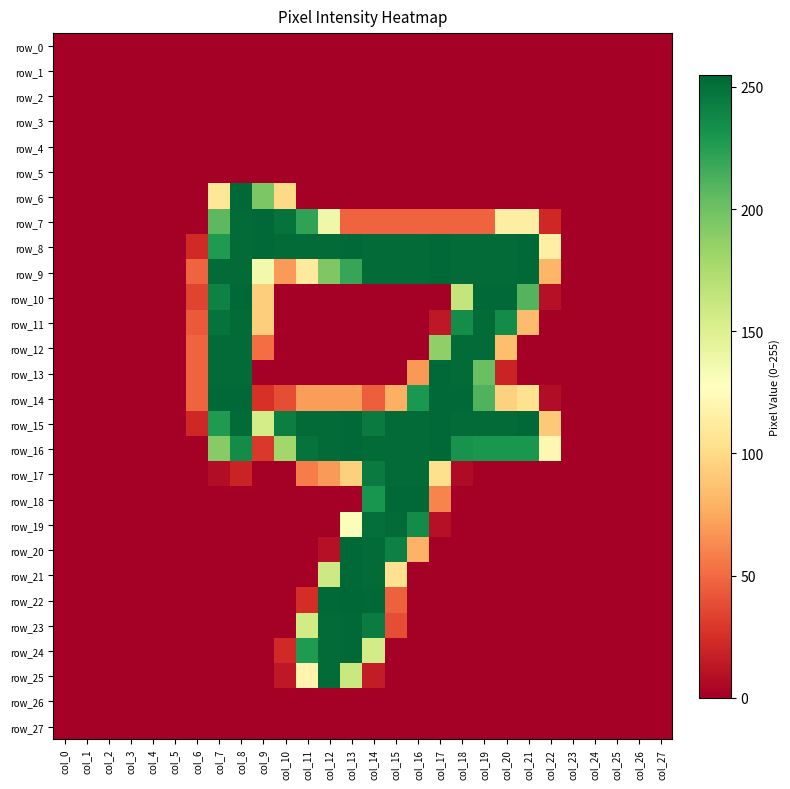

Reading left to right, what are all the values shown in this chart?

row_0: col_0=0	col_1=0	col_2=0	col_3=0	col_4=0	col_5=0	col_6=0	col_7=0	col_8=0	col_9=0	col_10=0	col_11=0	col_12=0	col_13=0	col_14=0	col_15=0	col_16=0	col_17=0	col_18=0	col_19=0	col_20=0	col_21=0	col_22=0	col_23=0	col_24=0	col_25=0	col_26=0	col_27=0
row_1: col_0=0	col_1=0	col_2=0	col_3=0	col_4=0	col_5=0	col_6=0	col_7=0	col_8=0	col_9=0	col_10=0	col_11=0	col_12=0	col_13=0	col_14=0	col_15=0	col_16=0	col_17=0	col_18=0	col_19=0	col_20=0	col_21=0	col_22=0	col_23=0	col_24=0	col_25=0	col_26=0	col_27=0
row_2: col_0=0	col_1=0	col_2=0	col_3=0	col_4=0	col_5=0	col_6=0	col_7=0	col_8=0	col_9=0	col_10=0	col_11=0	col_12=0	col_13=0	col_14=0	col_15=0	col_16=0	col_17=0	col_18=0	col_19=0	col_20=0	col_21=0	col_22=0	col_23=0	col_24=0	col_25=0	col_26=0	col_27=0
row_3: col_0=0	col_1=0	col_2=0	col_3=0	col_4=0	col_5=0	col_6=0	col_7=0	col_8=0	col_9=0	col_10=0	col_11=0	col_12=0	col_13=0	col_14=0	col_15=0	col_16=0	col_17=0	col_18=0	col_19=0	col_20=0	col_21=0	col_22=0	col_23=0	col_24=0	col_25=0	col_26=0	col_27=0
row_4: col_0=0	col_1=0	col_2=0	col_3=0	col_4=0	col_5=0	col_6=0	col_7=0	col_8=0	col_9=0	col_10=0	col_11=0	col_12=0	col_13=0	col_14=0	col_15=0	col_16=0	col_17=0	col_18=0	col_19=0	col_20=0	col_21=0	col_22=0	col_23=0	col_24=0	col_25=0	col_26=0	col_27=0
row_5: col_0=0	col_1=0	col_2=0	col_3=0	col_4=0	col_5=0	col_6=0	col_7=0	col_8=0	col_9=0	col_10=0	col_11=0	col_12=0	col_13=0	col_14=0	col_15=0	col_16=0	col_17=0	col_18=0	col_19=0	col_20=0	col_21=0	col_22=0	col_23=0	col_24=0	col_25=0	col_26=0	col_27=0
row_6: col_0=0	col_1=0	col_2=0	col_3=0	col_4=0	col_5=0	col_6=0	col_7=108	col_8=254	col_9=195	col_10=99	col_11=0	col_12=0	col_13=0	col_14=0	col_15=0	col_16=0	col_17=0	col_18=0	col_19=0	col_20=0	col_21=0	col_22=0	col_23=0	col_24=0	col_25=0	col_26=0	col_27=0
row_7: col_0=0	col_1=0	col_2=0	col_3=0	col_4=0	col_5=0	col_6=0	col_7=207	col_8=253	col_9=254	col_10=249	col_11=222	col_12=138	col_13=47	col_14=47	col_15=47	col_16=47	col_17=47	col_18=47	col_19=47	col_20=114	col_21=114	col_22=21	col_23=0	col_24=0	col_25=0	col_26=0	col_27=0
row_8: col_0=0	col_1=0	col_2=0	col_3=0	col_4=0	col_5=0	col_6=22	col_7=228	col_8=253	col_9=254	col_10=253	col_11=253	col_12=253	col_13=254	col_14=253	col_15=253	col_16=253	col_17=254	col_18=253	col_19=253	col_20=253	col_21=254	col_22=115	col_23=0	col_24=0	col_25=0	col_26=0	col_27=0
row_9: col_0=0	col_1=0	col_2=0	col_3=0	col_4=0	col_5=0	col_6=47	col_7=253	col_8=253	col_9=136	col_10=69	col_11=111	col_12=194	col_13=220	col_14=253	col_15=253	col_16=253	col_17=254	col_18=253	col_19=253	col_20=253	col_21=254	col_22=81	col_23=0	col_24=0	col_25=0	col_26=0	col_27=0
row_10: col_0=0	col_1=0	col_2=0	col_3=0	col_4=0	col_5=0	col_6=34	col_7=241	col_8=254	col_9=93	col_10=0	col_11=0	col_12=0	col_13=0	col_14=0	col_15=0	col_16=0	col_17=0	col_18=164	col_19=254	col_20=254	col_21=210	col_22=9	col_23=0	col_24=0	col_25=0	col_26=0	col_27=0
row_11: col_0=0	col_1=0	col_2=0	col_3=0	col_4=0	col_5=0	col_6=43	col_7=249	col_8=253	col_9=93	col_10=0	col_11=0	col_12=0	col_13=0	col_14=0	col_15=0	col_16=0	col_17=13	col_18=235	col_19=253	col_20=236	col_21=84	col_22=0	col_23=0	col_24=0	col_25=0	col_26=0	col_27=0
row_12: col_0=0	col_1=0	col_2=0	col_3=0	col_4=0	col_5=0	col_6=47	col_7=253	col_8=253	col_9=51	col_10=0	col_11=0	col_12=0	col_13=0	col_14=0	col_15=0	col_16=0	col_17=187	col_18=253	col_19=253	col_20=85	col_21=0	col_22=0	col_23=0	col_24=0	col_25=0	col_26=0	col_27=0
row_13: col_0=0	col_1=0	col_2=0	col_3=0	col_4=0	col_5=0	col_6=47	col_7=253	col_8=253	col_9=0	col_10=0	col_11=0	col_12=0	col_13=0	col_14=0	col_15=0	col_16=68	col_17=254	col_18=253	col_19=202	col_20=19	col_21=0	col_22=0	col_23=0	col_24=0	col_25=0	col_26=0	col_27=0
row_14: col_0=0	col_1=0	col_2=0	col_3=0	col_4=0	col_5=0	col_6=47	col_7=254	col_8=254	col_9=26	col_10=38	col_11=70	col_12=70	col_13=70	col_14=45	col_15=78	col_16=229	col_17=254	col_18=254	col_19=211	col_20=95	col_21=104	col_22=7	col_23=0	col_24=0	col_25=0	col_26=0	col_27=0
row_15: col_0=0	col_1=0	col_2=0	col_3=0	col_4=0	col_5=0	col_6=21	col_7=228	col_8=253	col_9=155	col_10=243	col_11=253	col_12=253	col_13=254	col_14=245	col_15=253	col_16=253	col_17=254	col_18=253	col_19=253	col_20=253	col_21=254	col_22=90	col_23=0	col_24=0	col_25=0	col_26=0	col_27=0
row_16: col_0=0	col_1=0	col_2=0	col_3=0	col_4=0	col_5=0	col_6=0	col_7=191	col_8=236	col_9=29	col_10=180	col_11=249	col_12=253	col_13=254	col_14=253	col_15=253	col_16=253	col_17=254	col_18=232	col_19=230	col_20=230	col_21=230	col_22=121	col_23=0	col_24=0	col_25=0	col_26=0	col_27=0
row_17: col_0=0	col_1=0	col_2=0	col_3=0	col_4=0	col_5=0	col_6=0	col_7=7	col_8=19	col_9=0	col_10=0	col_11=57	col_12=69	col_13=94	col_14=245	col_15=253	col_16=253	col_17=103	col_18=6	col_19=0	col_20=0	col_21=0	col_22=0	col_23=0	col_24=0	col_25=0	col_26=0	col_27=0
row_18: col_0=0	col_1=0	col_2=0	col_3=0	col_4=0	col_5=0	col_6=0	col_7=0	col_8=0	col_9=0	col_10=0	col_11=0	col_12=0	col_13=0	col_14=231	col_15=254	col_16=254	col_17=60	col_18=0	col_19=0	col_20=0	col_21=0	col_22=0	col_23=0	col_24=0	col_25=0	col_26=0	col_27=0
row_19: col_0=0	col_1=0	col_2=0	col_3=0	col_4=0	col_5=0	col_6=0	col_7=0	col_8=0	col_9=0	col_10=0	col_11=0	col_12=0	col_13=130	col_14=251	col_15=253	col_16=236	col_17=9	col_18=0	col_19=0	col_20=0	col_21=0	col_22=0	col_23=0	col_24=0	col_25=0	col_26=0	col_27=0
row_20: col_0=0	col_1=0	col_2=0	col_3=0	col_4=0	col_5=0	col_6=0	col_7=0	col_8=0	col_9=0	col_10=0	col_11=0	col_12=9	col_13=254	col_14=253	col_15=242	col_16=79	col_17=0	col_18=0	col_19=0	col_20=0	col_21=0	col_22=0	col_23=0	col_24=0	col_25=0	col_26=0	col_27=0
row_21: col_0=0	col_1=0	col_2=0	col_3=0	col_4=0	col_5=0	col_6=0	col_7=0	col_8=0	col_9=0	col_10=0	col_11=0	col_12=159	col_13=254	col_14=253	col_15=104	col_16=0	col_17=0	col_18=0	col_19=0	col_20=0	col_21=0	col_22=0	col_23=0	col_24=0	col_25=0	col_26=0	col_27=0
row_22: col_0=0	col_1=0	col_2=0	col_3=0	col_4=0	col_5=0	col_6=0	col_7=0	col_8=0	col_9=0	col_10=0	col_11=24	col_12=254	col_13=255	col_14=254	col_15=46	col_16=0	col_17=0	col_18=0	col_19=0	col_20=0	col_21=0	col_22=0	col_23=0	col_24=0	col_25=0	col_26=0	col_27=0
row_23: col_0=0	col_1=0	col_2=0	col_3=0	col_4=0	col_5=0	col_6=0	col_7=0	col_8=0	col_9=0	col_10=0	col_11=157	col_12=253	col_13=254	col_14=244	col_15=38	col_16=0	col_17=0	col_18=0	col_19=0	col_20=0	col_21=0	col_22=0	col_23=0	col_24=0	col_25=0	col_26=0	col_27=0
row_24: col_0=0	col_1=0	col_2=0	col_3=0	col_4=0	col_5=0	col_6=0	col_7=0	col_8=0	col_9=0	col_10=22	col_11=228	col_12=253	col_13=254	col_14=156	col_15=0	col_16=0	col_17=0	col_18=0	col_19=0	col_20=0	col_21=0	col_22=0	col_23=0	col_24=0	col_25=0	col_26=0	col_27=0
row_25: col_0=0	col_1=0	col_2=0	col_3=0	col_4=0	col_5=0	col_6=0	col_7=0	col_8=0	col_9=0	col_10=13	col_11=119	col_12=253	col_13=161	col_14=15	col_15=0	col_16=0	col_17=0	col_18=0	col_19=0	col_20=0	col_21=0	col_22=0	col_23=0	col_24=0	col_25=0	col_26=0	col_27=0
row_26: col_0=0	col_1=0	col_2=0	col_3=0	col_4=0	col_5=0	col_6=0	col_7=0	col_8=0	col_9=0	col_10=0	col_11=0	col_12=0	col_13=0	col_14=0	col_15=0	col_16=0	col_17=0	col_18=0	col_19=0	col_20=0	col_21=0	col_22=0	col_23=0	col_24=0	col_25=0	col_26=0	col_27=0
row_27: col_0=0	col_1=0	col_2=0	col_3=0	col_4=0	col_5=0	col_6=0	col_7=0	col_8=0	col_9=0	col_10=0	col_11=0	col_12=0	col_13=0	col_14=0	col_15=0	col_16=0	col_17=0	col_18=0	col_19=0	col_20=0	col_21=0	col_22=0	col_23=0	col_24=0	col_25=0	col_26=0	col_27=0